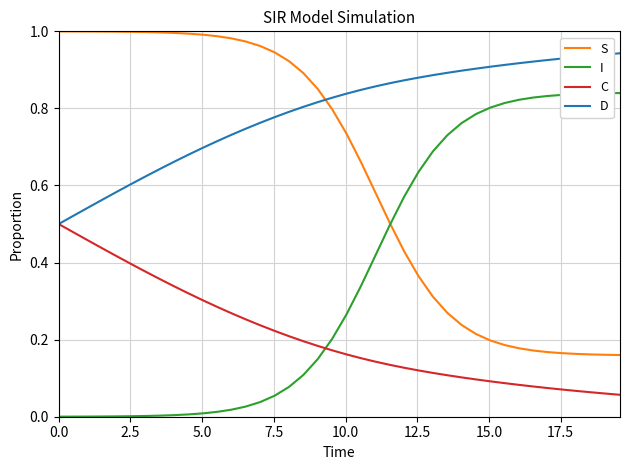

What is the sum of all S values?

25.3